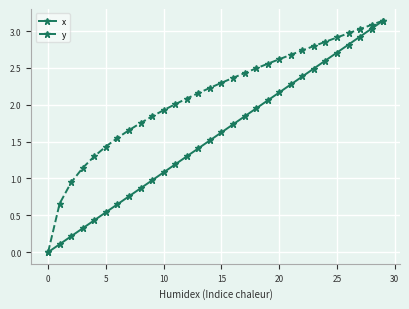

Rank the series by their average value, from highest to lowest.

y, x